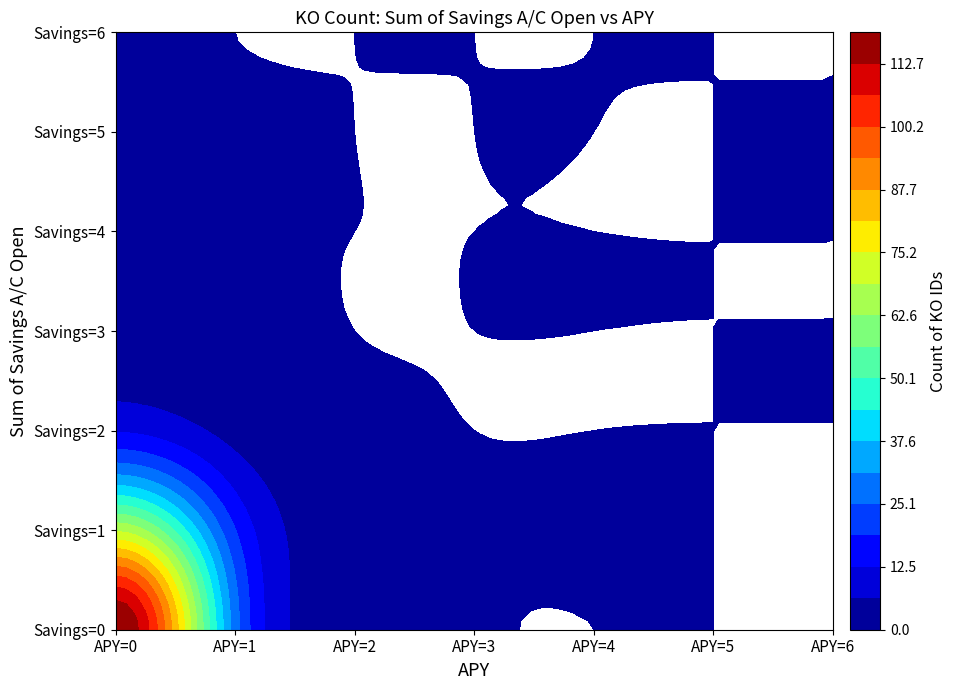

The value of APY=5 at 7 is 0. True or false?

True